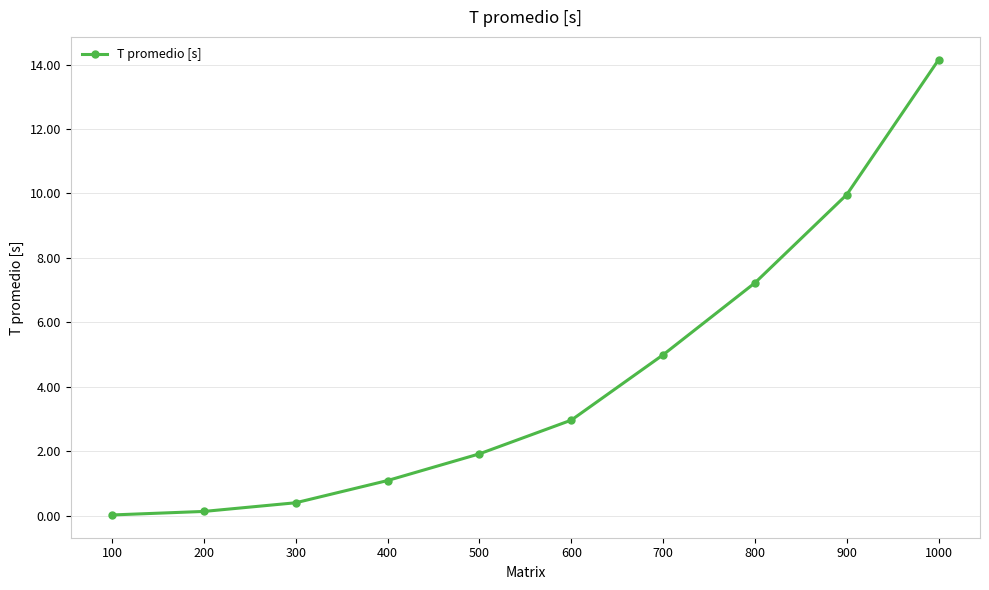

Does the chart display data point markers on the line(s)?

Yes